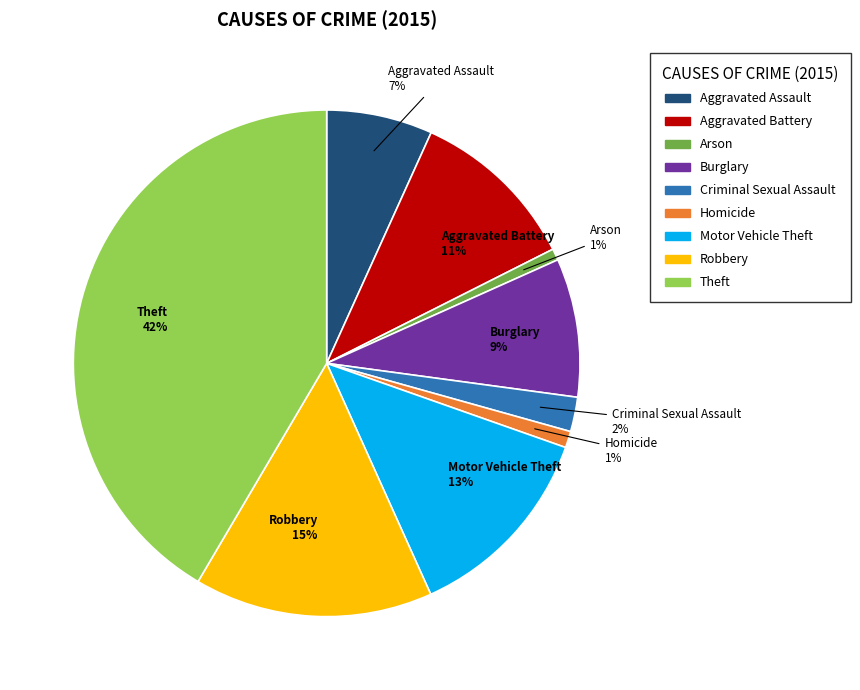

Which has a higher value, Aggravated Battery or Homicide?

Aggravated Battery